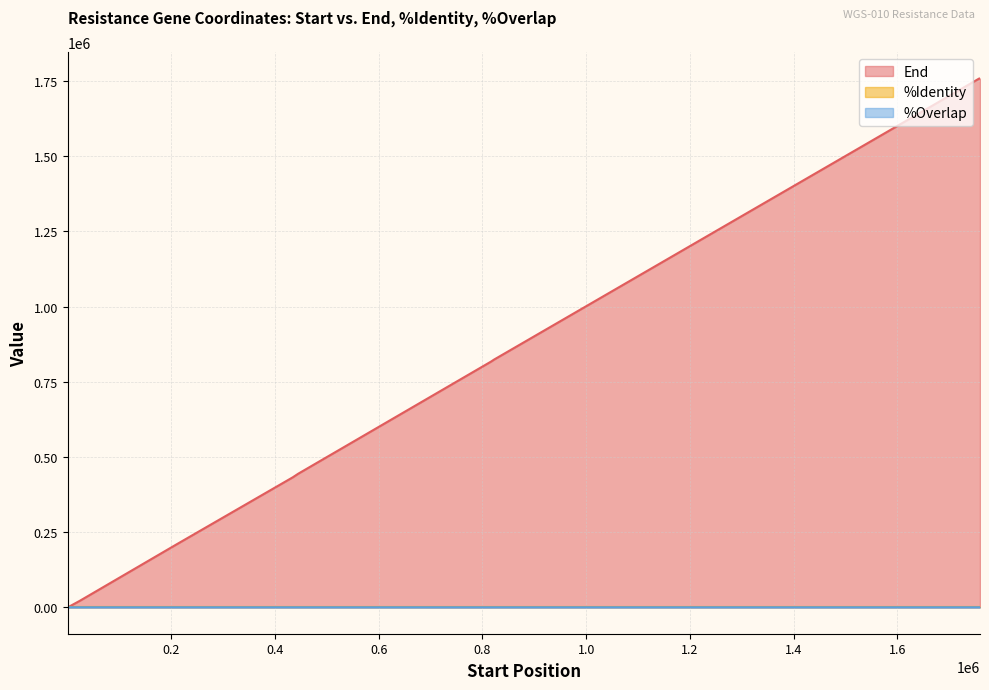

True or false: End and %Overlap cross at least once.

False